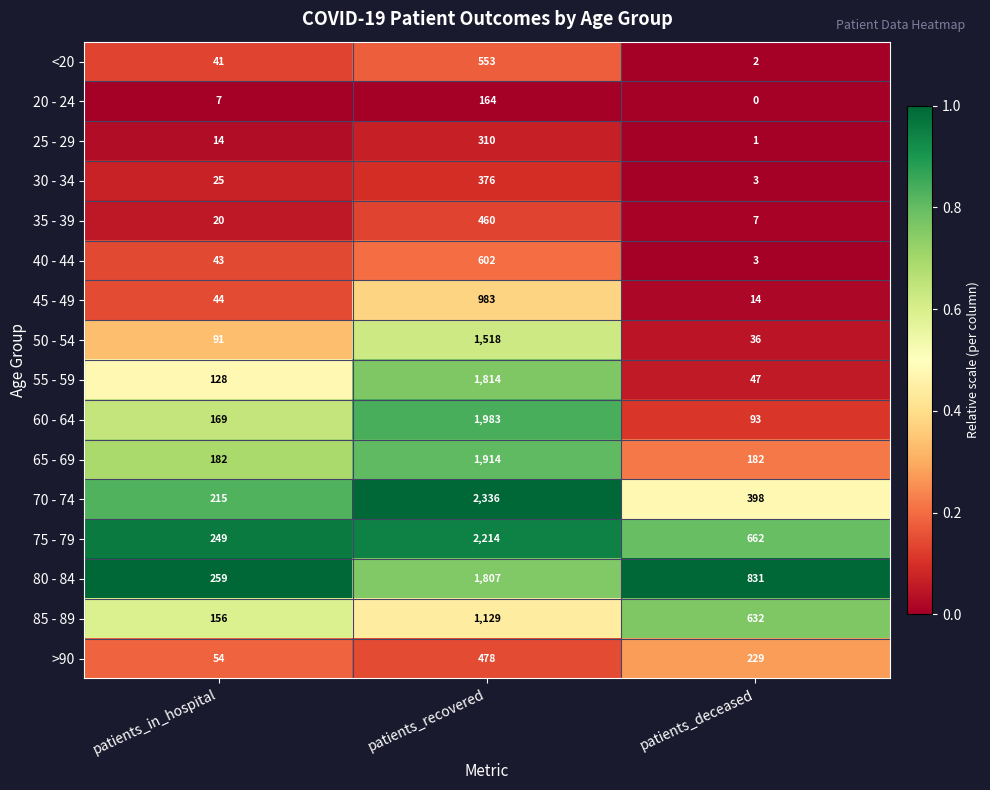

Where is 20 - 24 nearest to the value 82?

patients_in_hospital